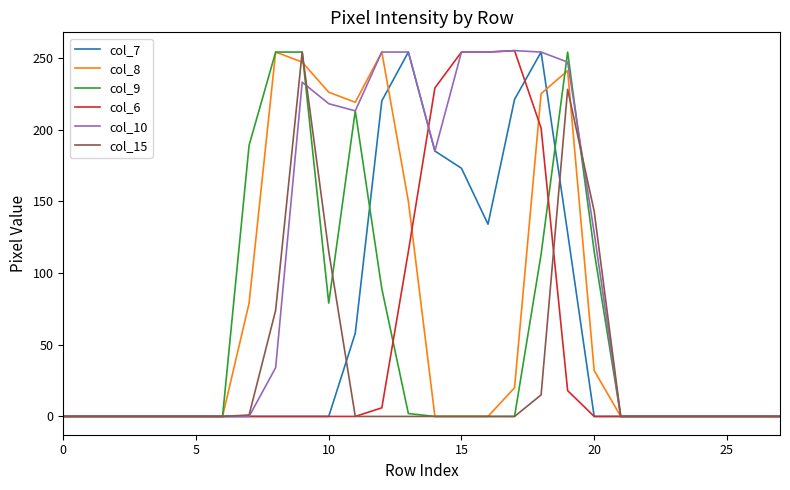

Which series has the largest total across all categories?

col_10